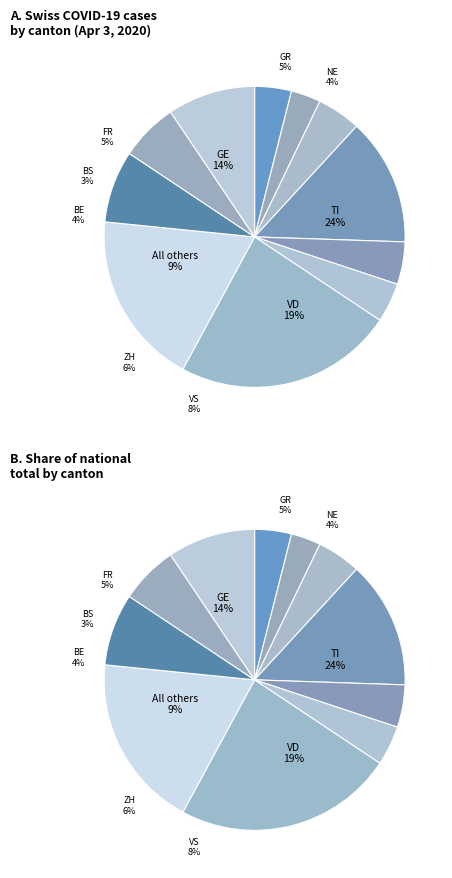

The BS slice represents 3% of the pie. True or false?

True